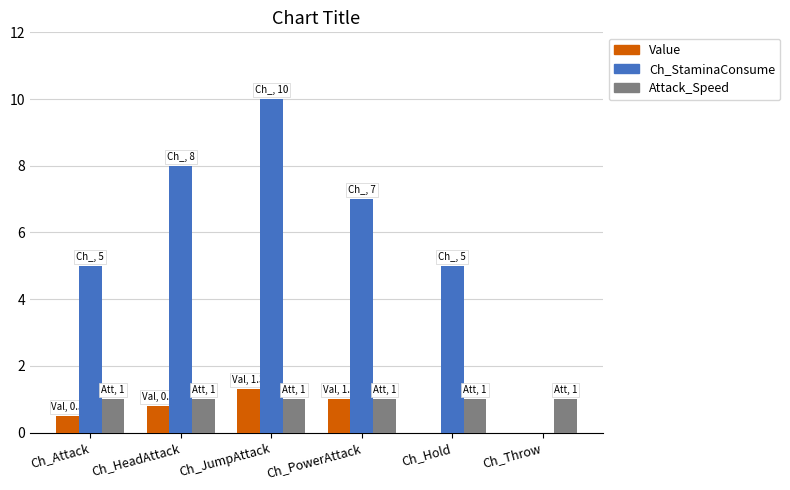

Between Ch_PowerAttack and Ch_Hold, which series saw the biggest shift?

Ch_StaminaConsume